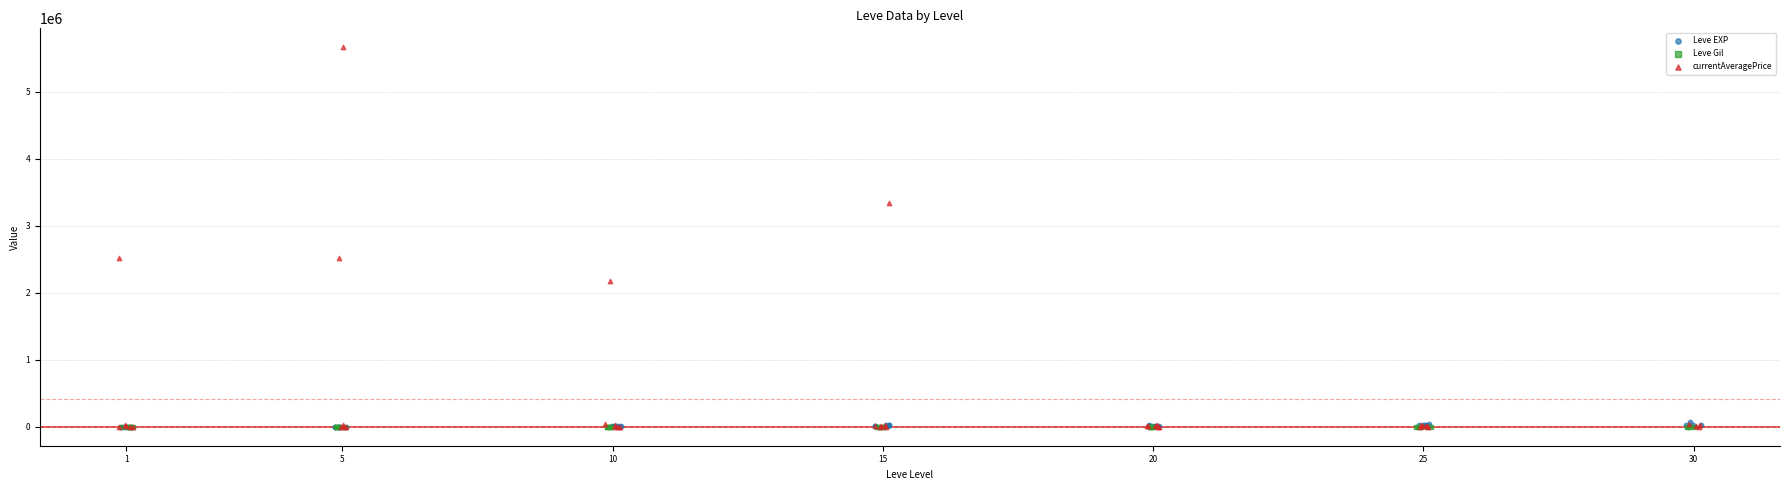

What are all the series names shown in the legend?

Leve EXP, Leve Gil, currentAveragePrice